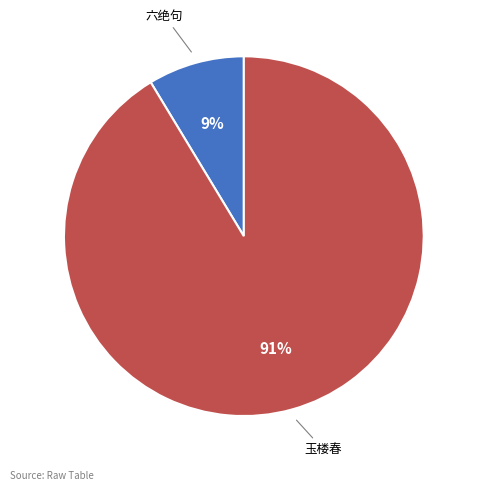

Count the number of slices in the pie.

2